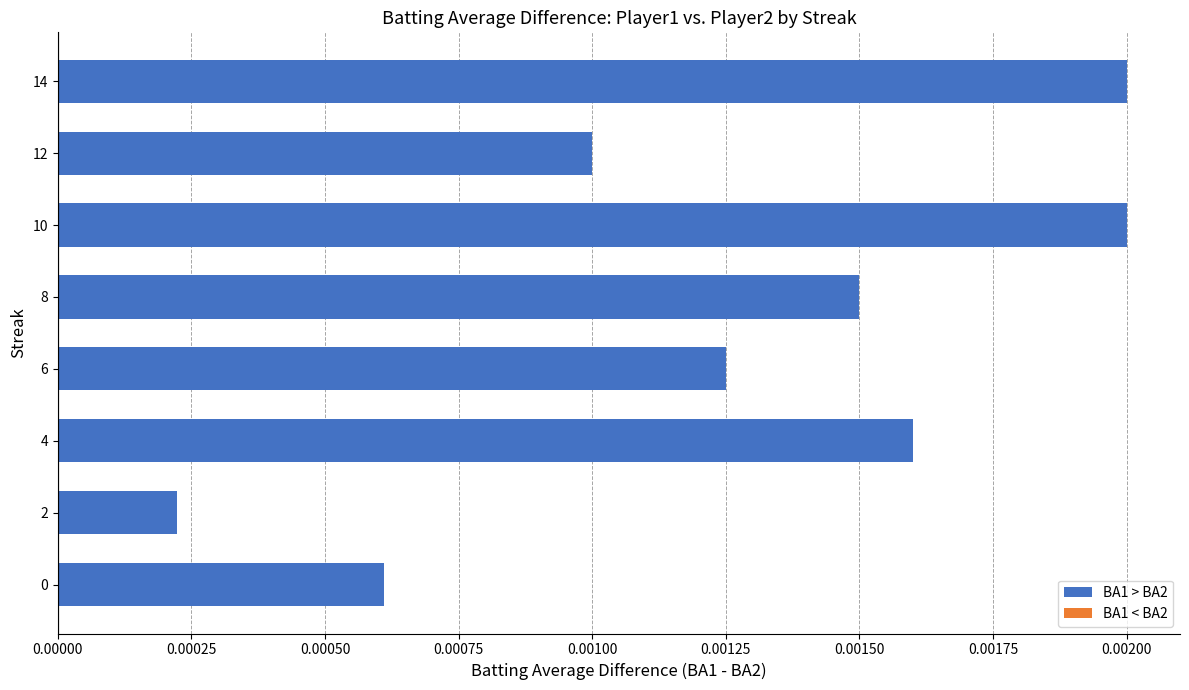

Count the number of data series in this chart.

1